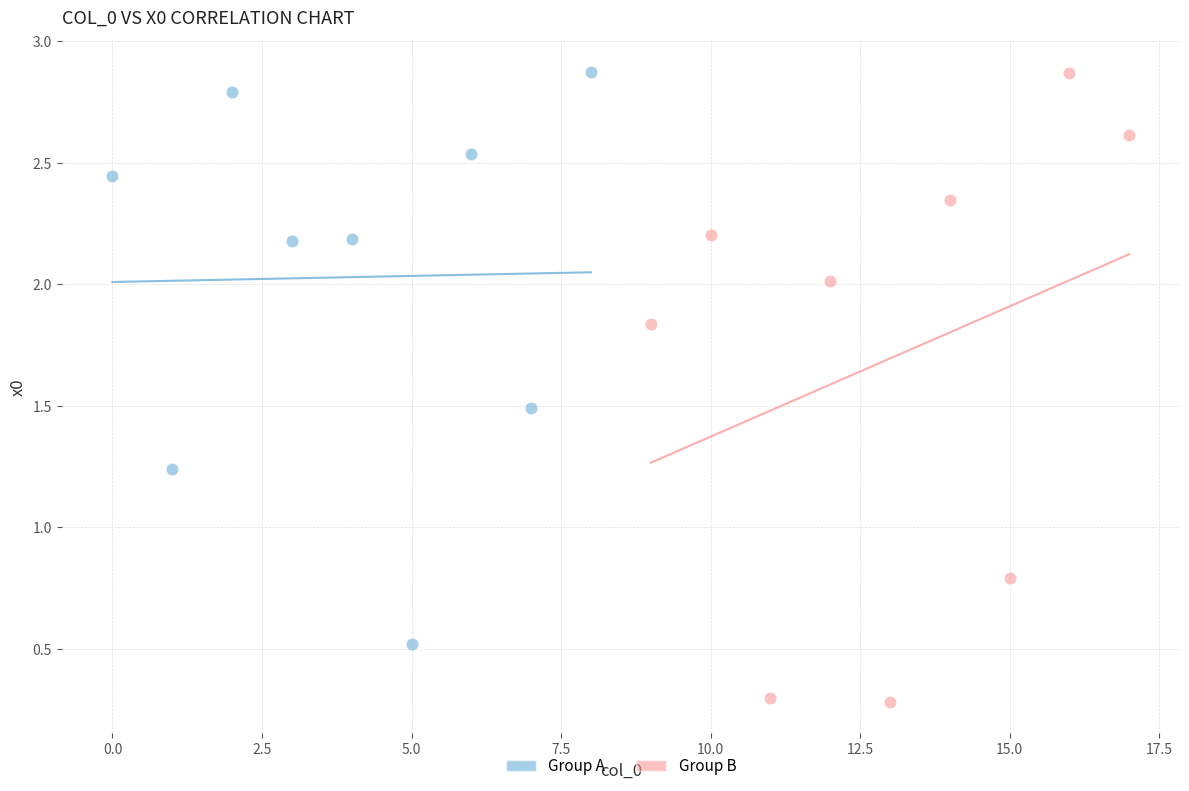

Which series contains the lowest Y value?

Group B